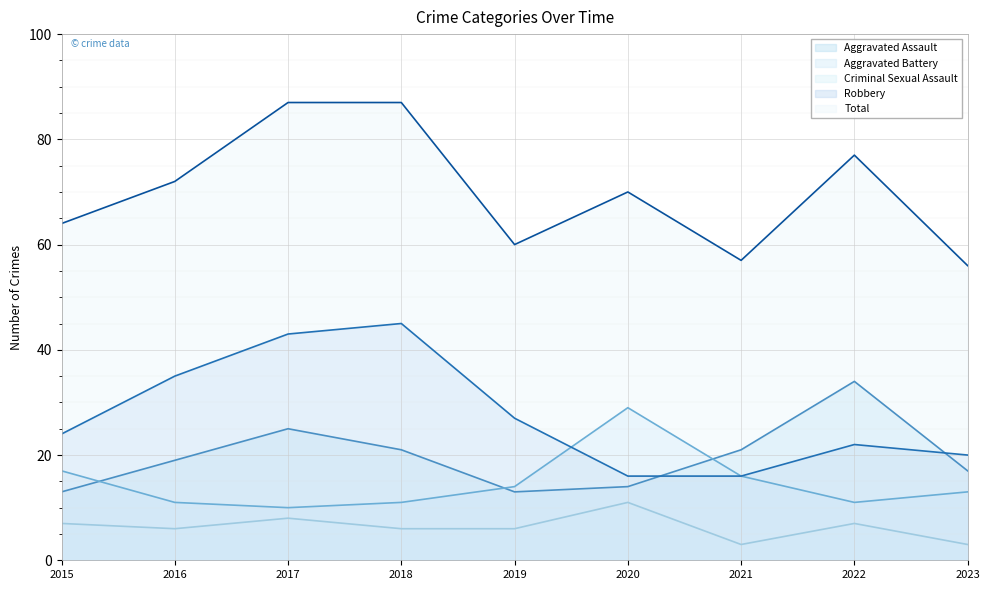

What is the sum of the Criminal Sexual Assault values at 2018 and 2017?

14